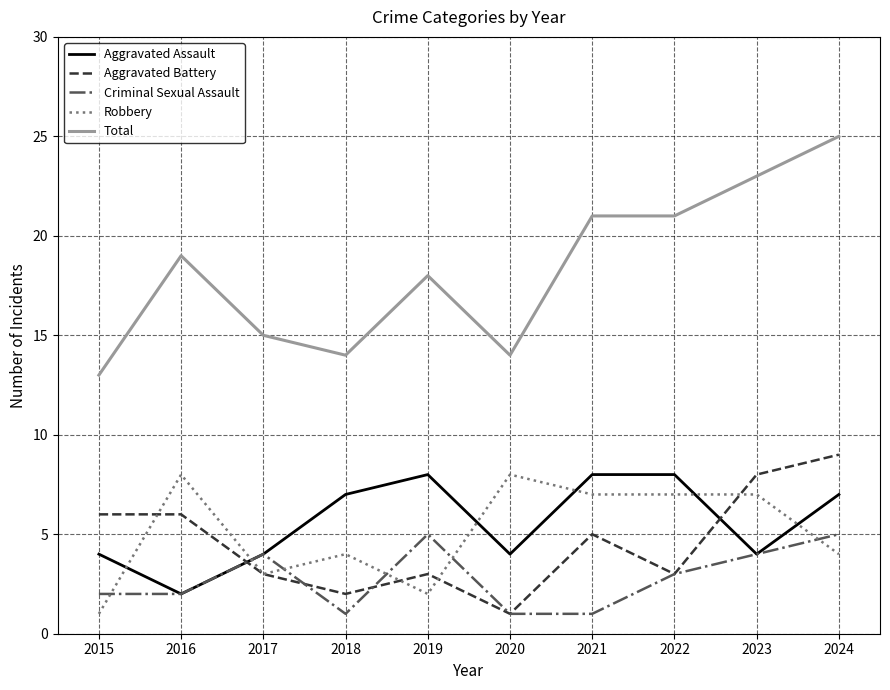

What is the total value across all series at 2016?

37